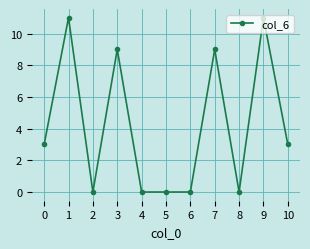

What is the difference between the maximum and minimum values?

11